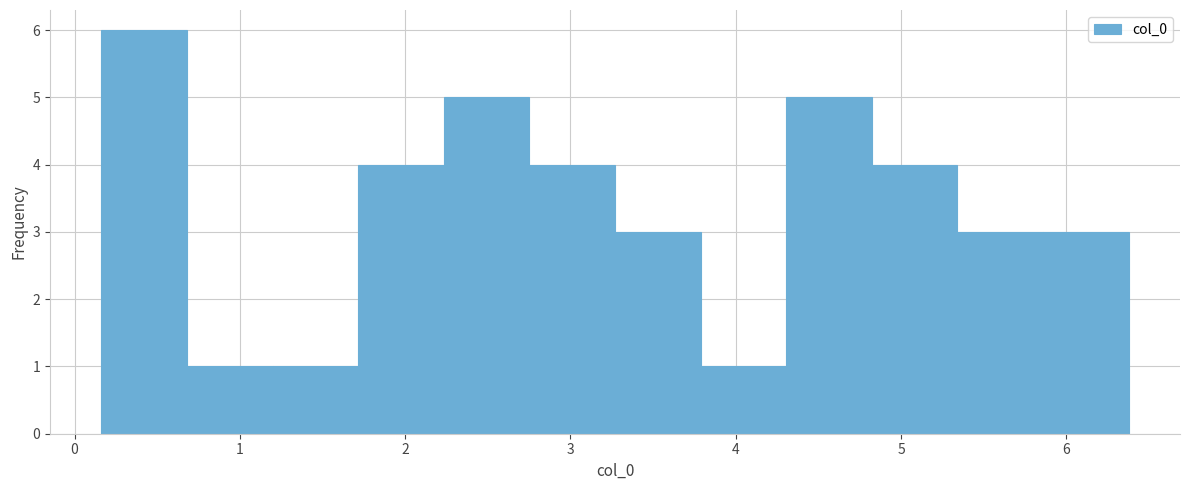

Reading left to right, list every bar in this chart as the range it spans on the x-axis followed by its height. Neither the bar edges nor the heights are printed on the chart, so give them approximately, as read against the axes.

0.2 to 0.7: 6
0.7 to 1.2: 1
1.2 to 1.7: 1
1.7 to 2.2: 4
2.2 to 2.8: 5
2.8 to 3.3: 4
3.3 to 3.8: 3
3.8 to 4.3: 1
4.3 to 4.8: 5
4.8 to 5.3: 4
5.3 to 5.9: 3
5.9 to 6.4: 3